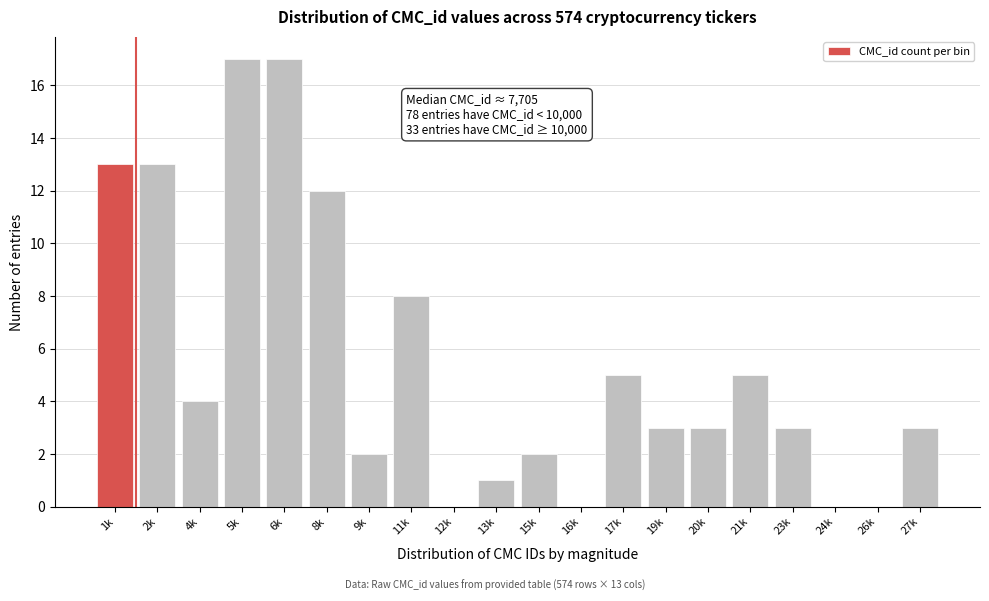

Reading right to left, extract all data points from this chart.

27k=3	26k=0	24k=0	23k=3	21k=5	20k=3	19k=3	17k=5	16k=0	15k=2	13k=1	12k=0	11k=8	9k=2	8k=12	6k=17	5k=17	4k=4	2k=13	1k=13